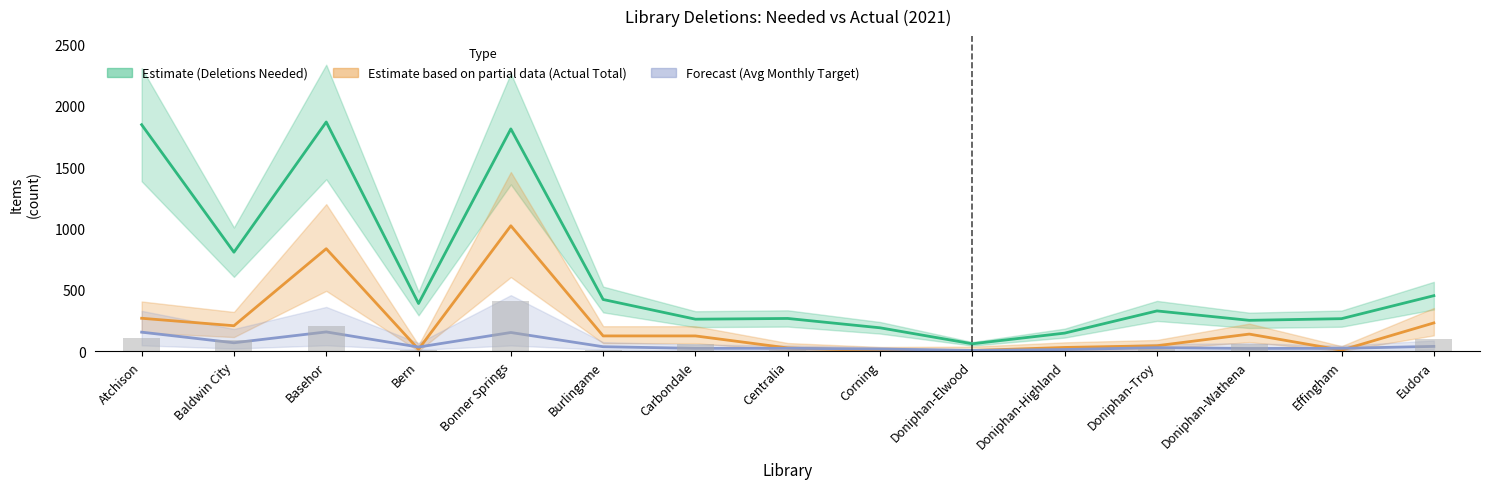

What position from the right is Doniphan-Elwood?

6